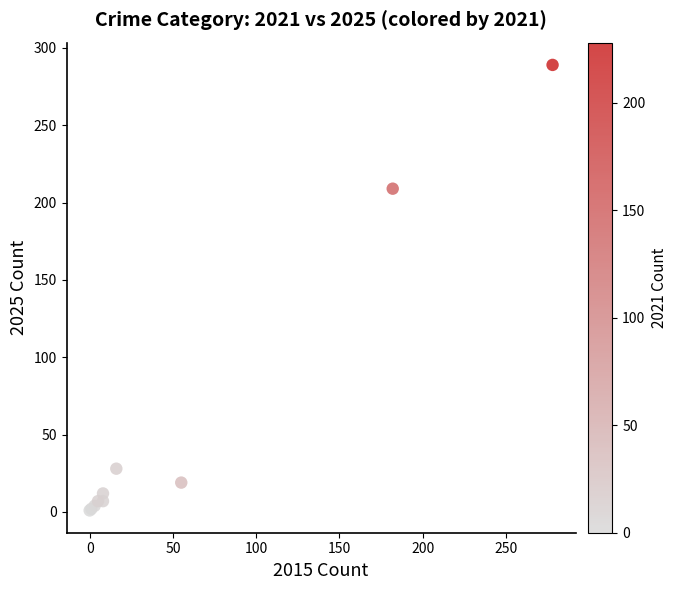

What Y value in the scatter plot is closest to 145?

209